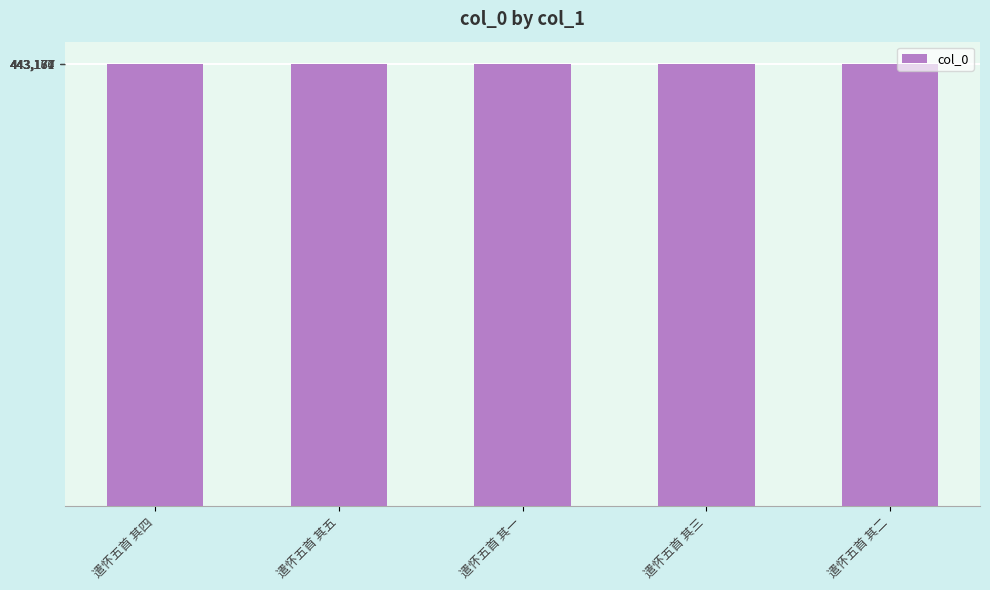

Count the values in the range 443173 to 443175.

3